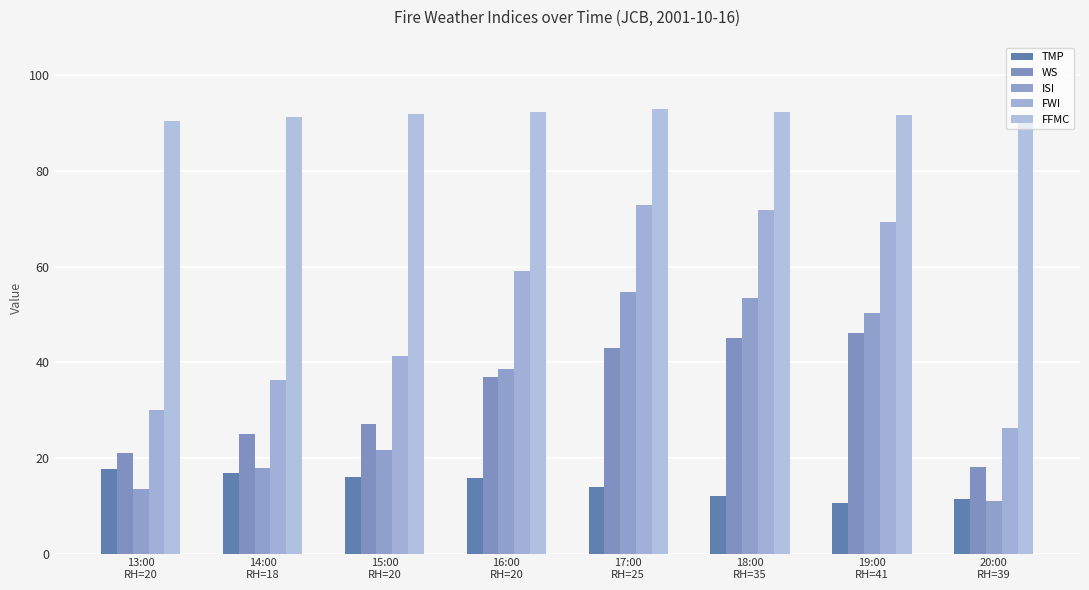

At how many categories does at least one series exceed 13?

8